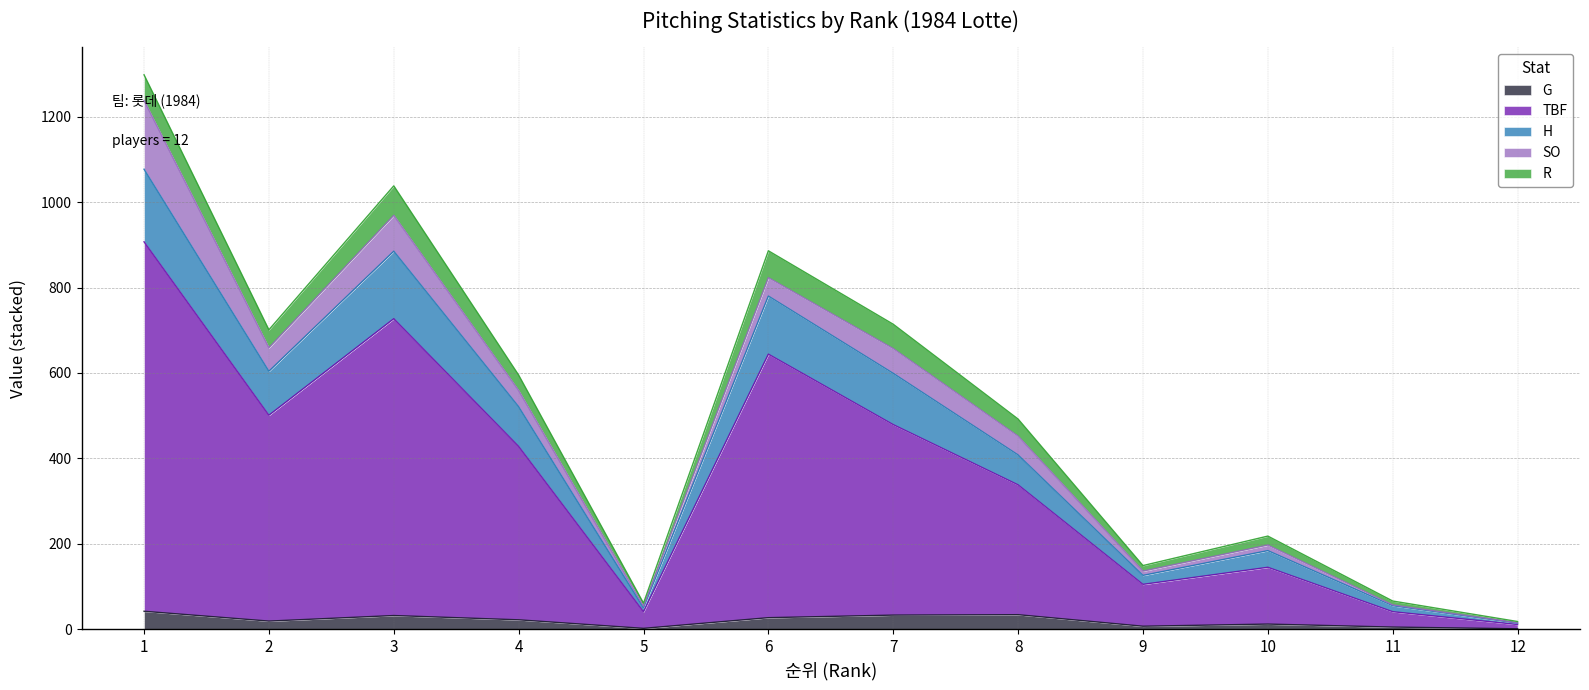

How many lines are shown in the chart?

5